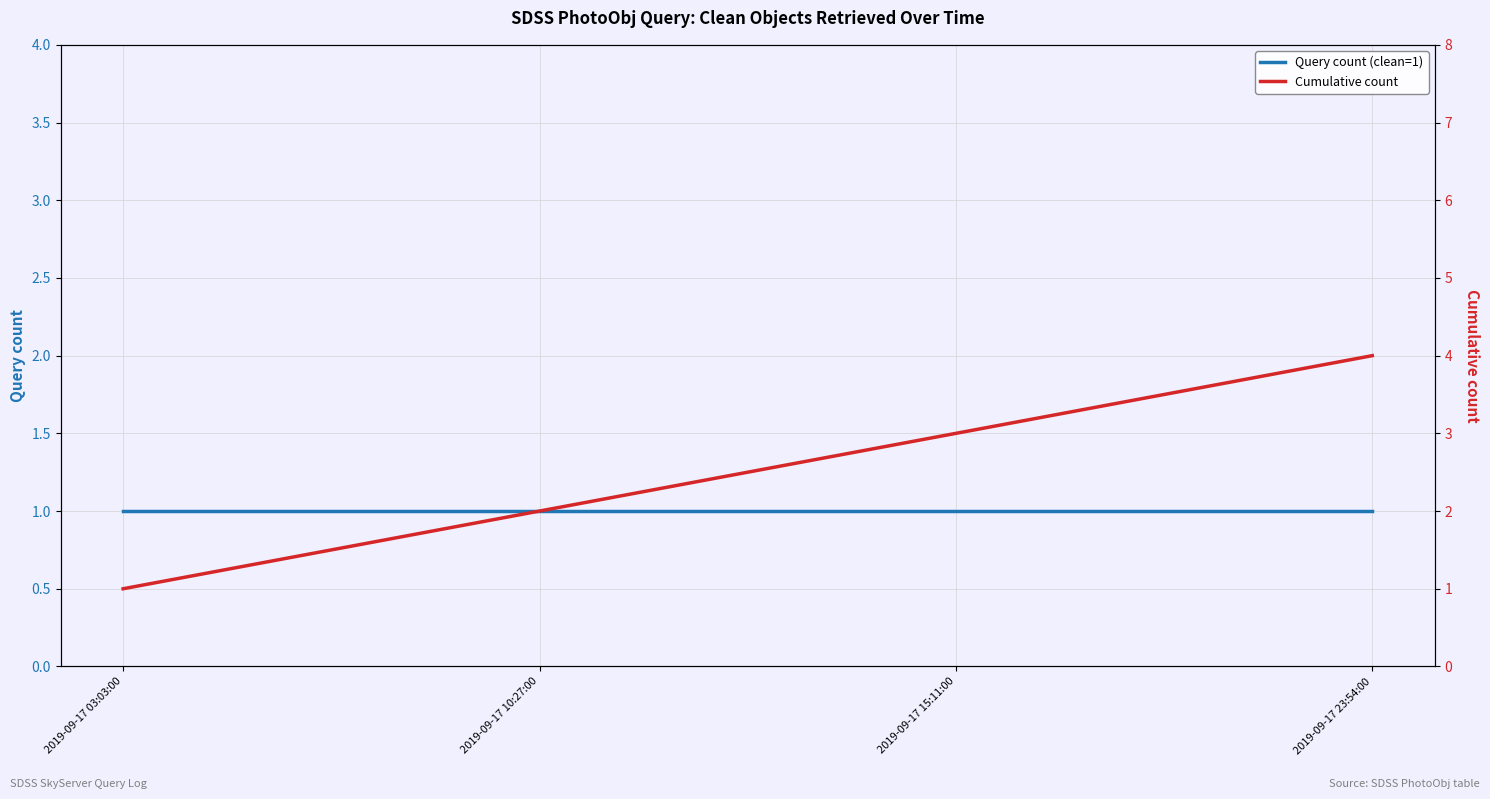

Is it true that Cumulative count equals 4 at 2019-09-17 23:54:00?

True